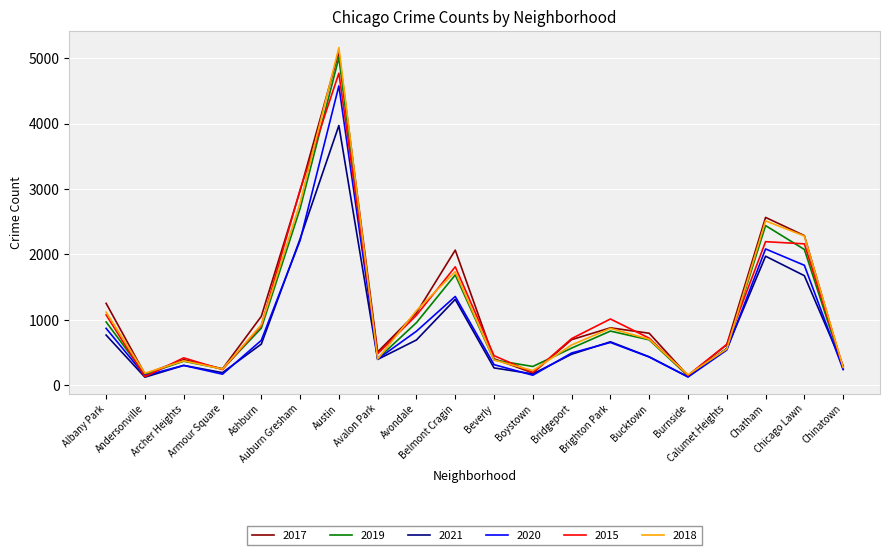

True or false: 2019 and 2018 intersect in this chart.

True